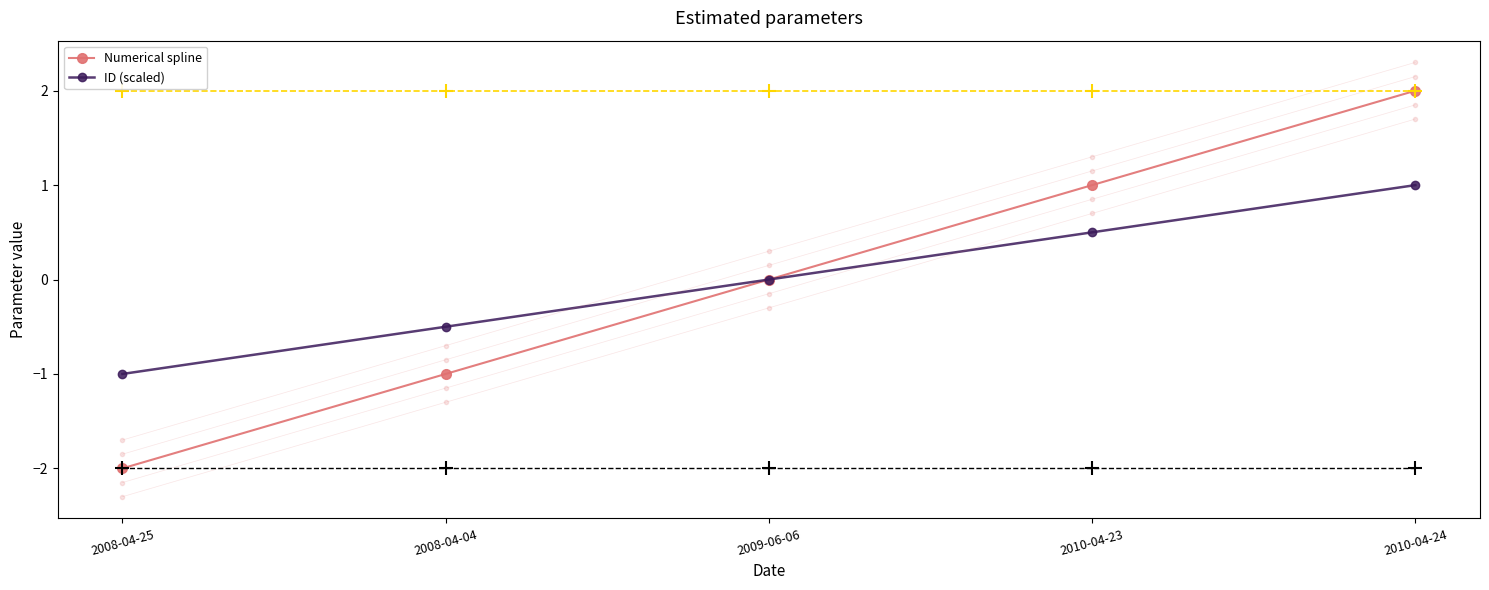

What is the difference between the maximum and minimum values in the Numerical spline series?

4.0